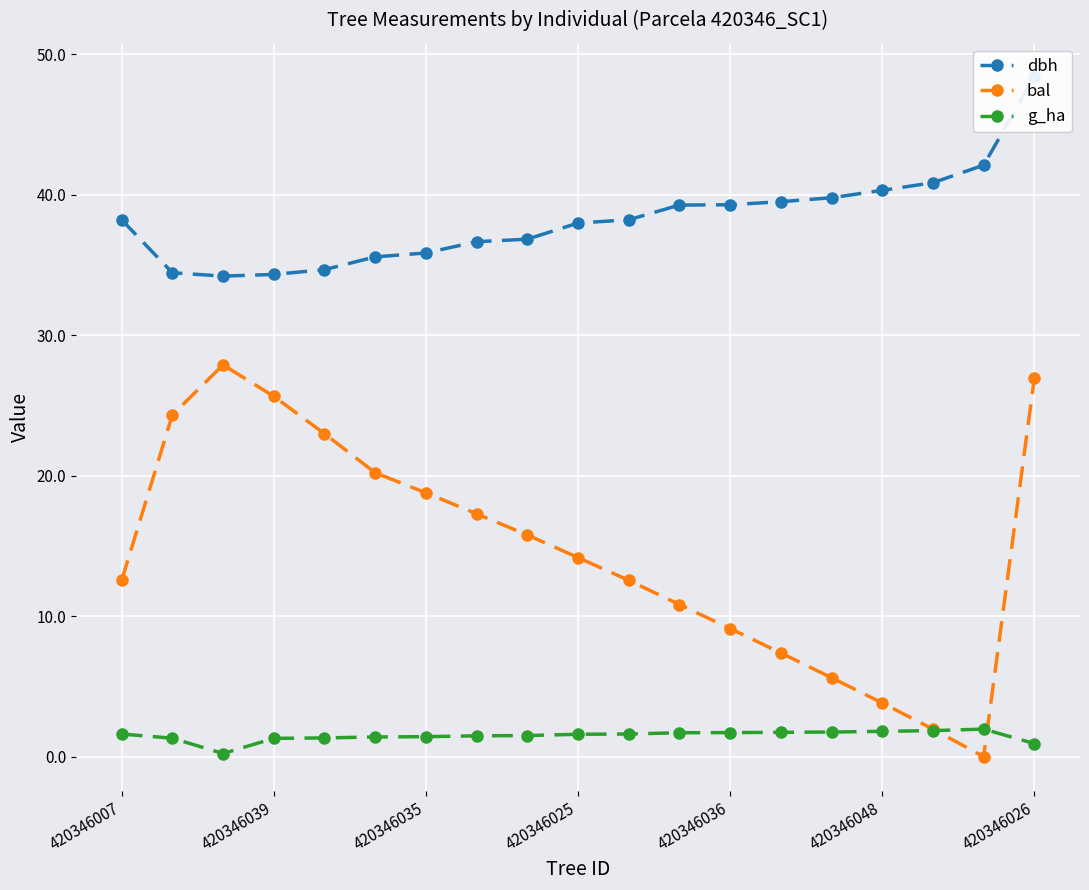

In bal, how many points are higher than both neighbors (excluding endpoints)?

1